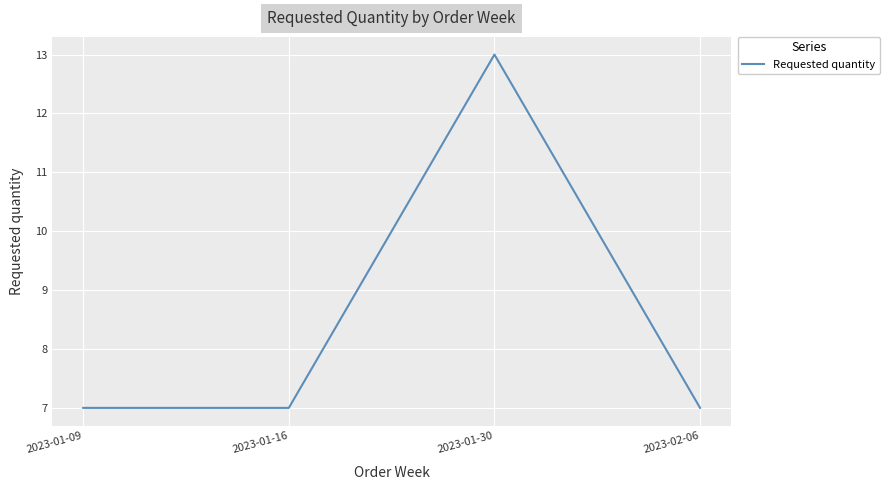

What position from the right is 2023-02-06?

1